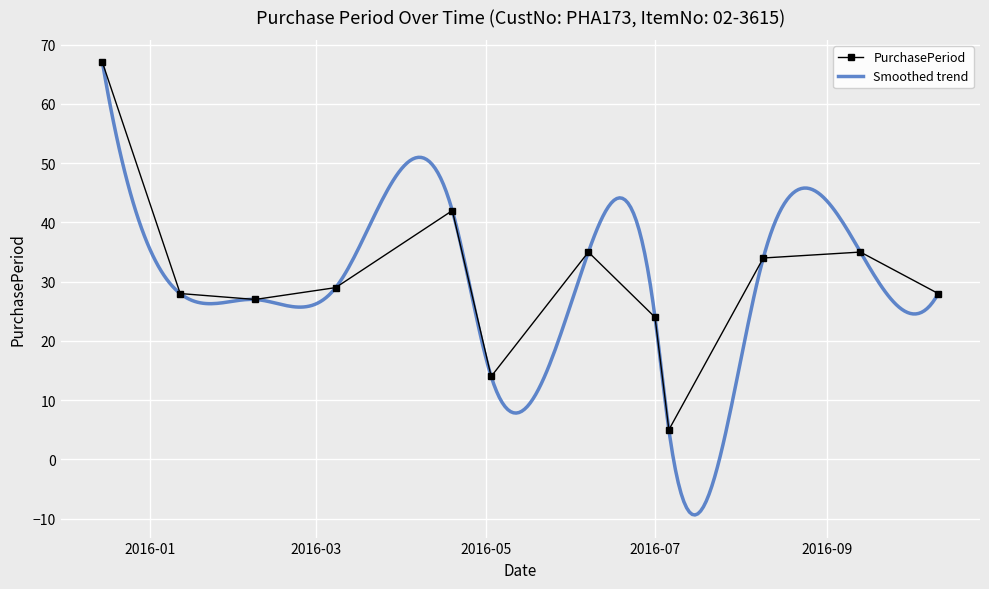

What value does the data have at 2016-02-08?

27